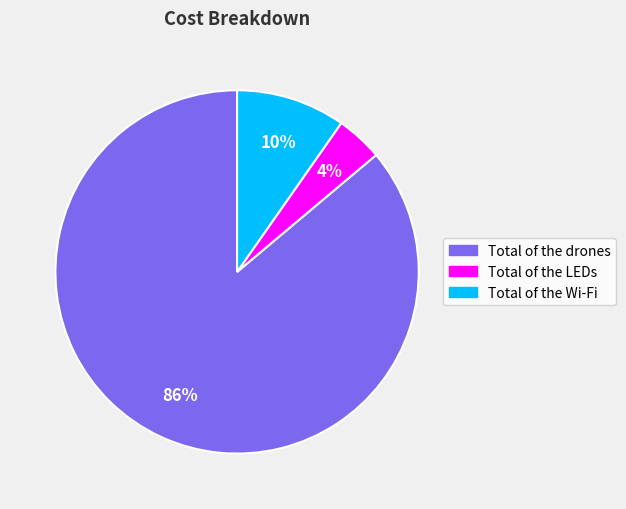

To the nearest percent, what is the average slice percentage?

33%